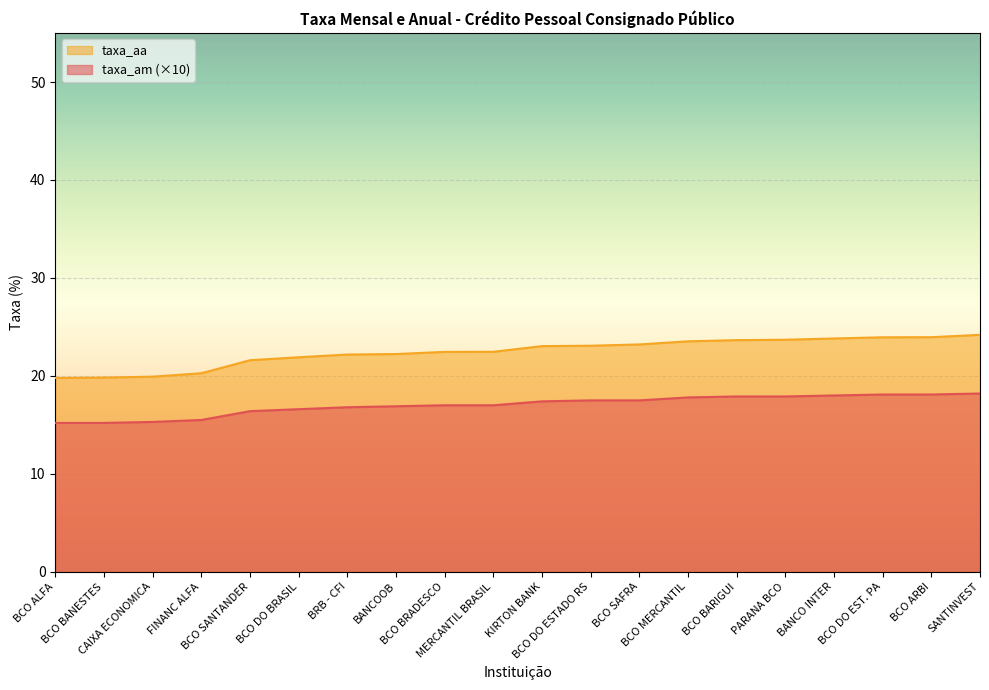

Is the value of taxa_aa at BCO BARIGUI greater than the value of taxa_am at MERCANTIL BRASIL?

Yes